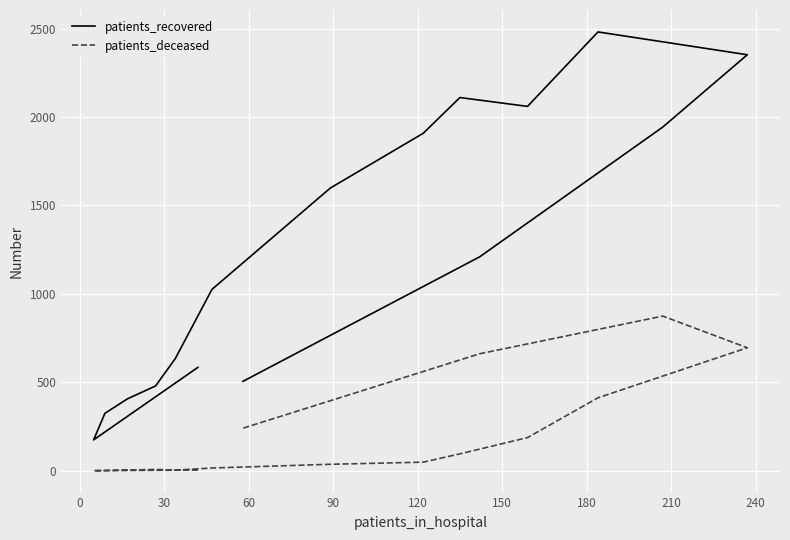

What is the sum of all patients_recovered values?

19792